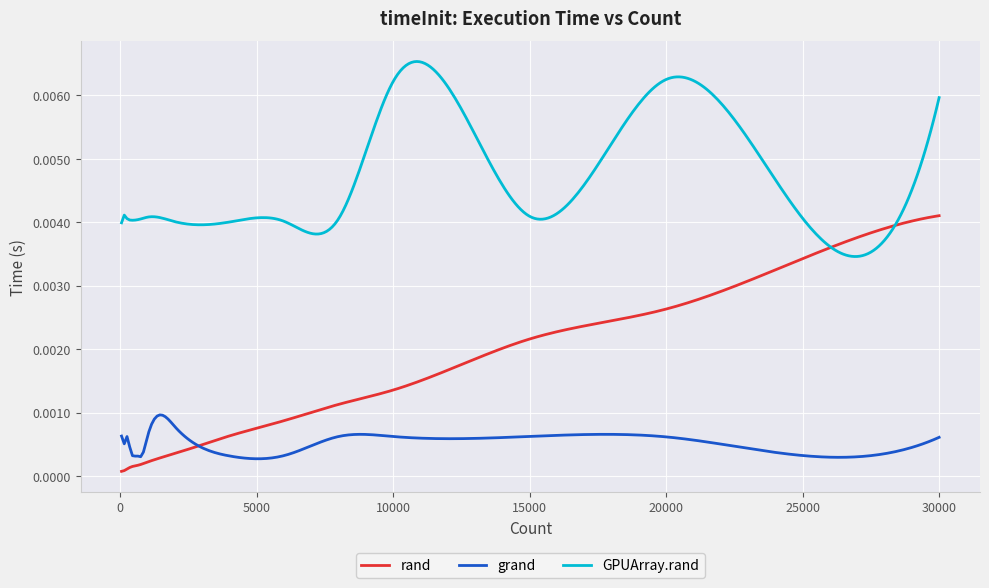

List the series in order of their peak value, lowest first.

grand, rand, GPUArray.rand